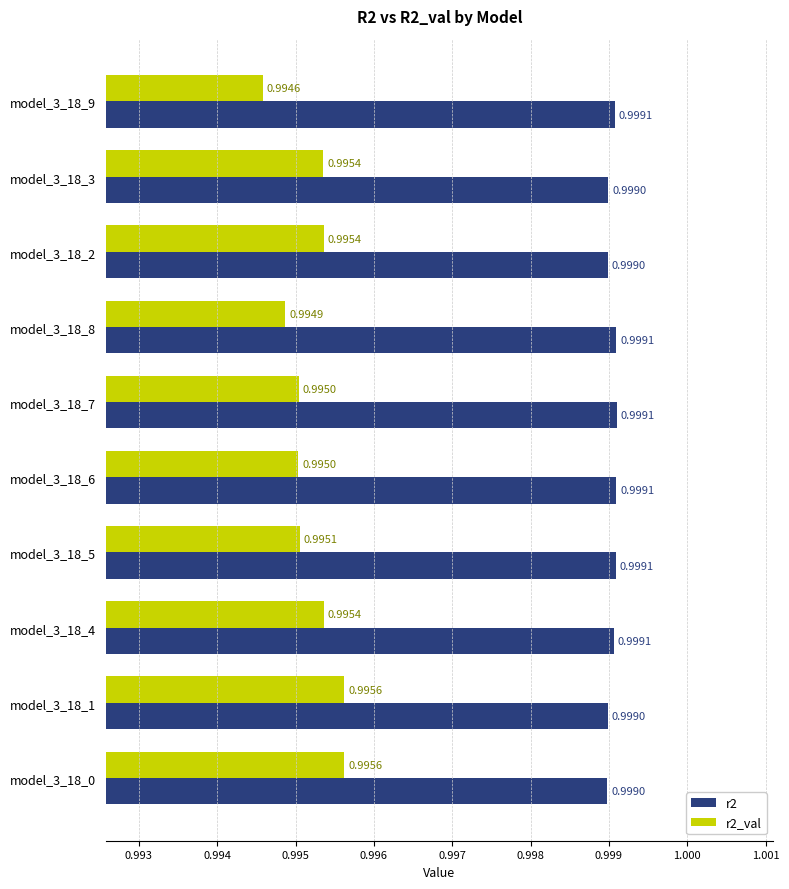

Which series has the largest total across all categories?

r2